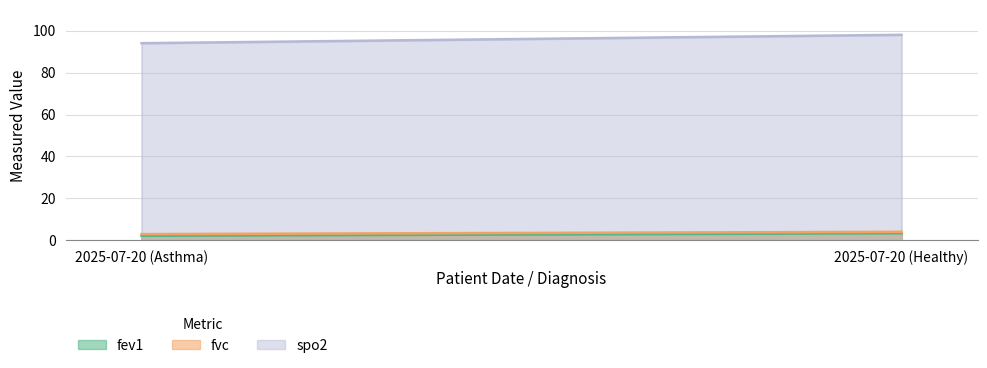

Reading left to right, what are all the values shown in this chart?

fev1: 2025-07-20 (Asthma)=2.2	2025-07-20 (Healthy)=3.4
fvc: 2025-07-20 (Asthma)=3.0	2025-07-20 (Healthy)=4.1
spo2: 2025-07-20 (Asthma)=94.0	2025-07-20 (Healthy)=98.0